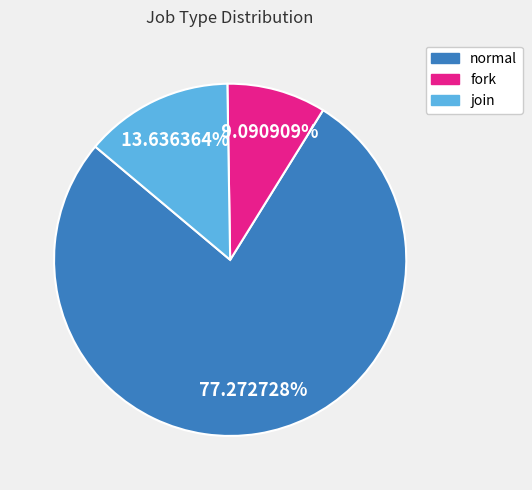

Which has a higher value, normal or join?

normal